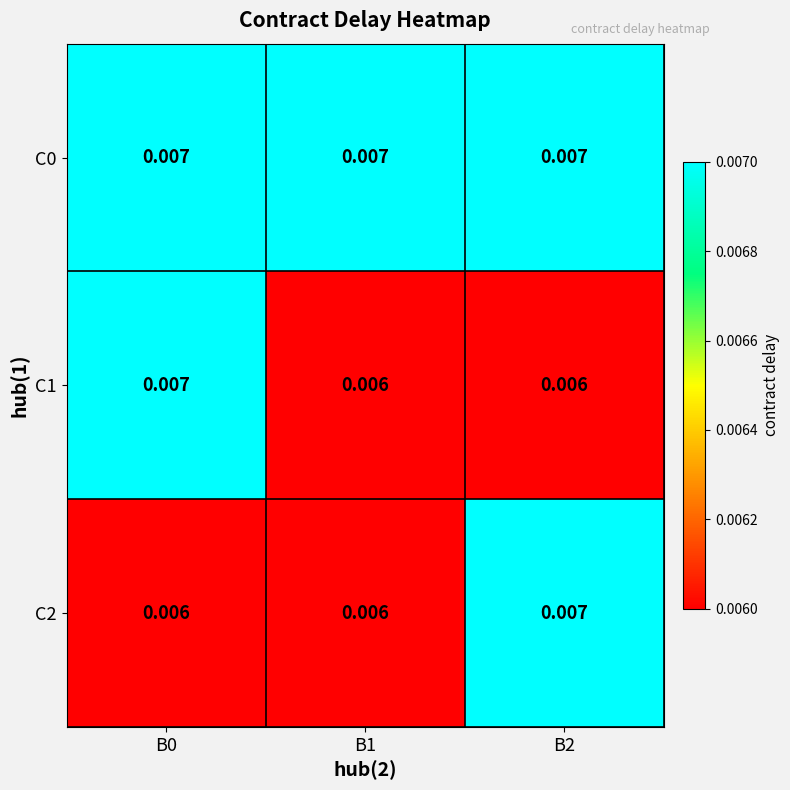

Is the value of C0 at B0 greater than the value of C2 at B1?

Yes